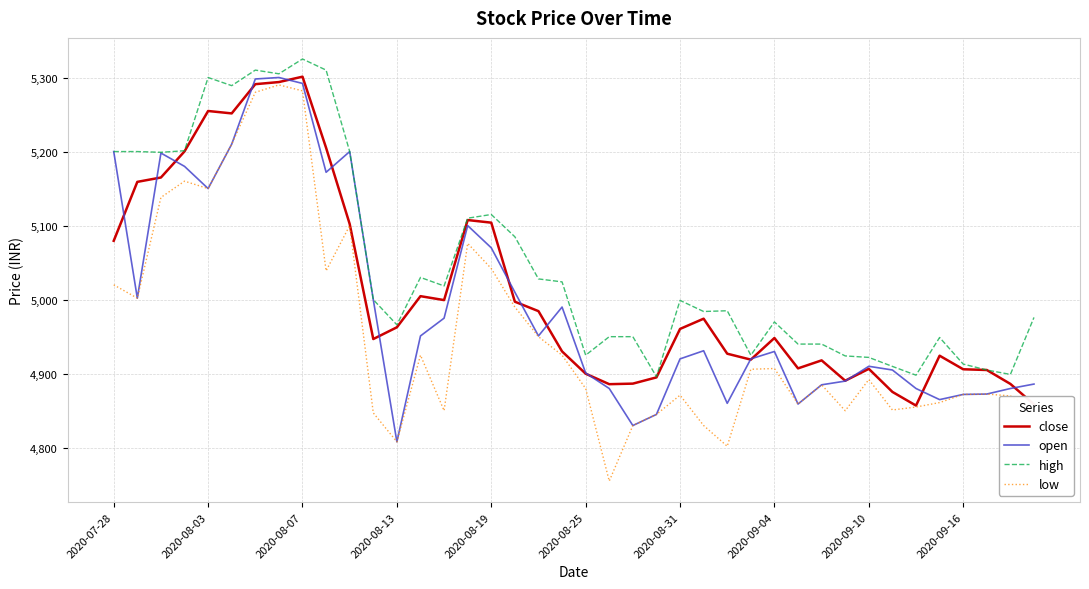

Which series has the largest total across all categories?

high